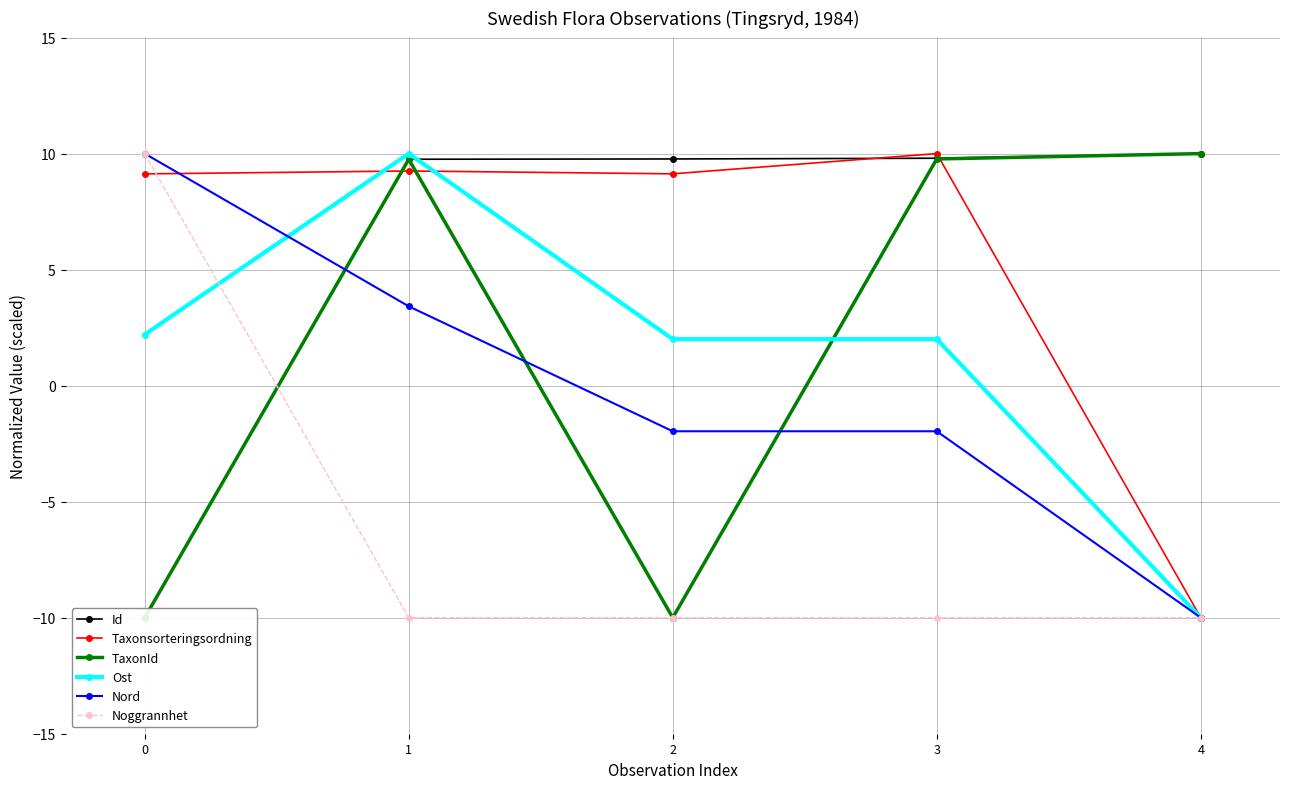

True or false: Noggrannhet has a value of -10.0 at 3.

True